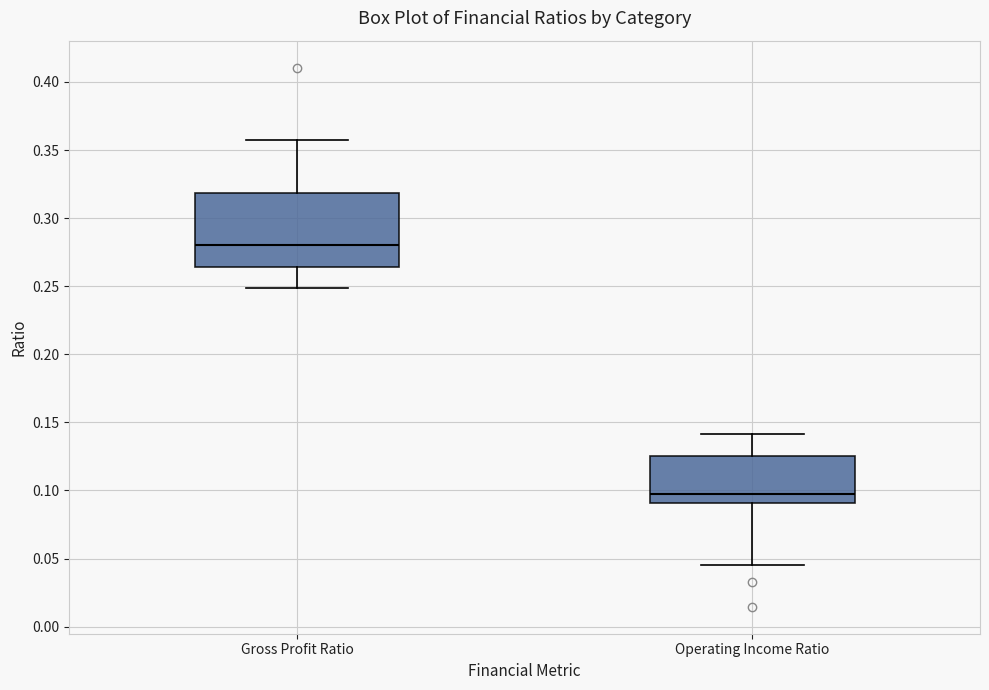

Reading left to right, transcribe this box plot: for each box, give where its median line is, the range the box spans, and where its two whiskers end, as read against the y-axis. The values are not printed on the chart, so give them approximately, as read against the axis.

Gross Profit Ratio: median 0.280, box 0.265 to 0.320, whiskers 0.250 to 0.355
Operating Income Ratio: median 0.100, box 0.090 to 0.125, whiskers 0.045 to 0.140